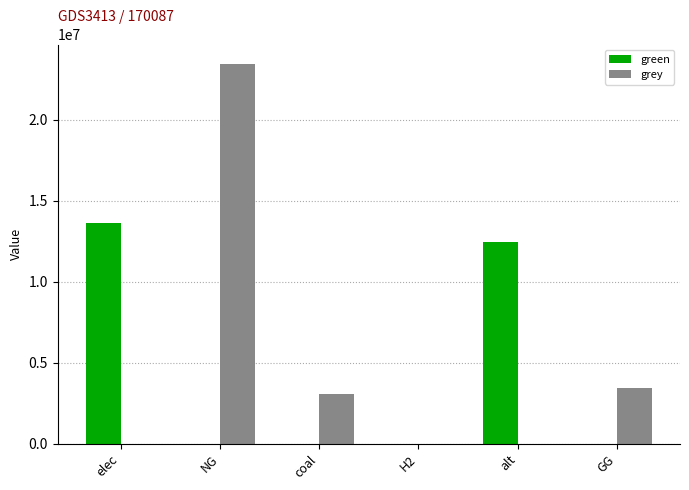

What is the total value across all series at elec?

13647717.4